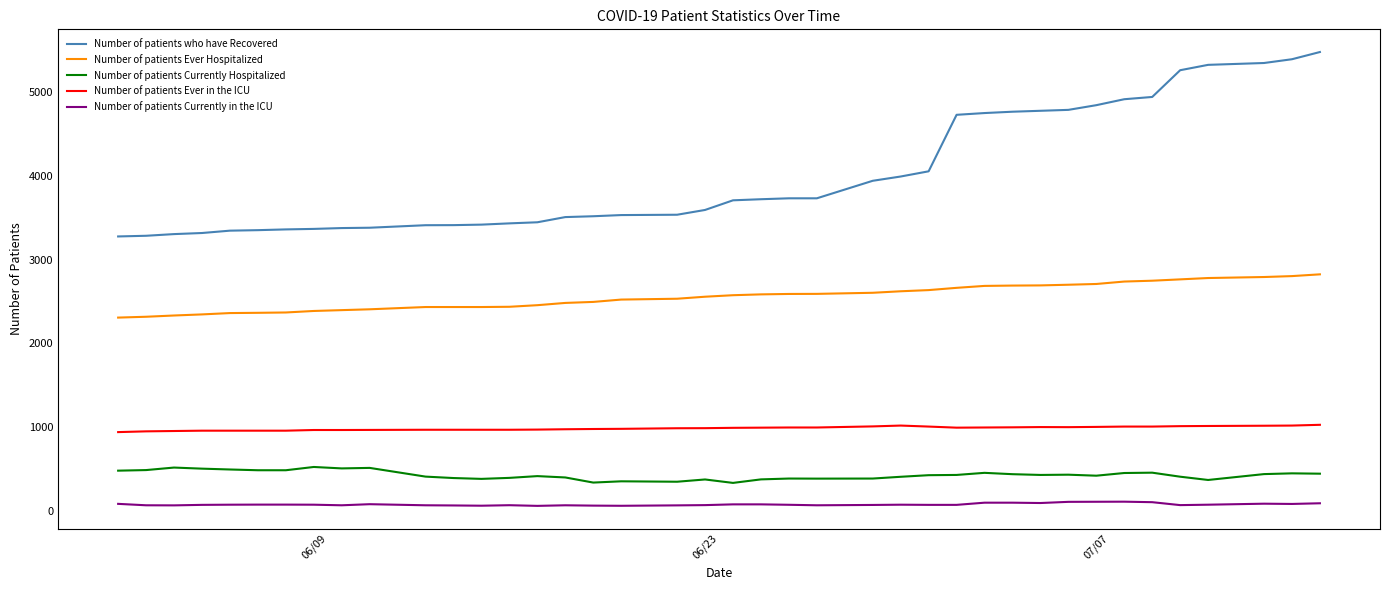

Does the chart have visible grid lines?

No